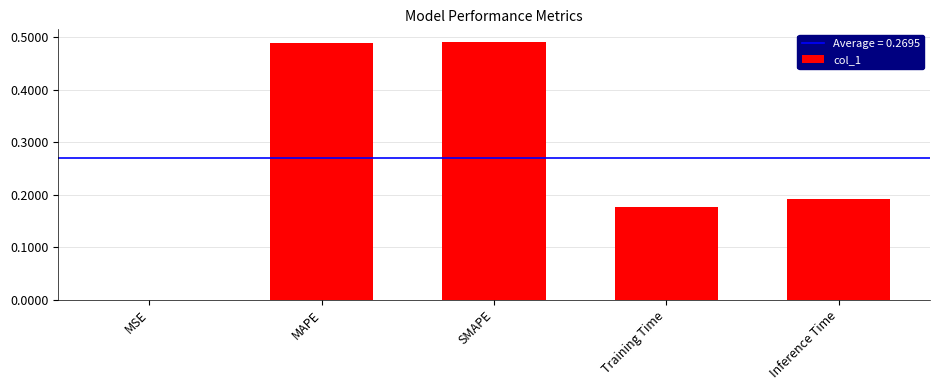

Between MAPE and Inference Time, which is larger?

MAPE